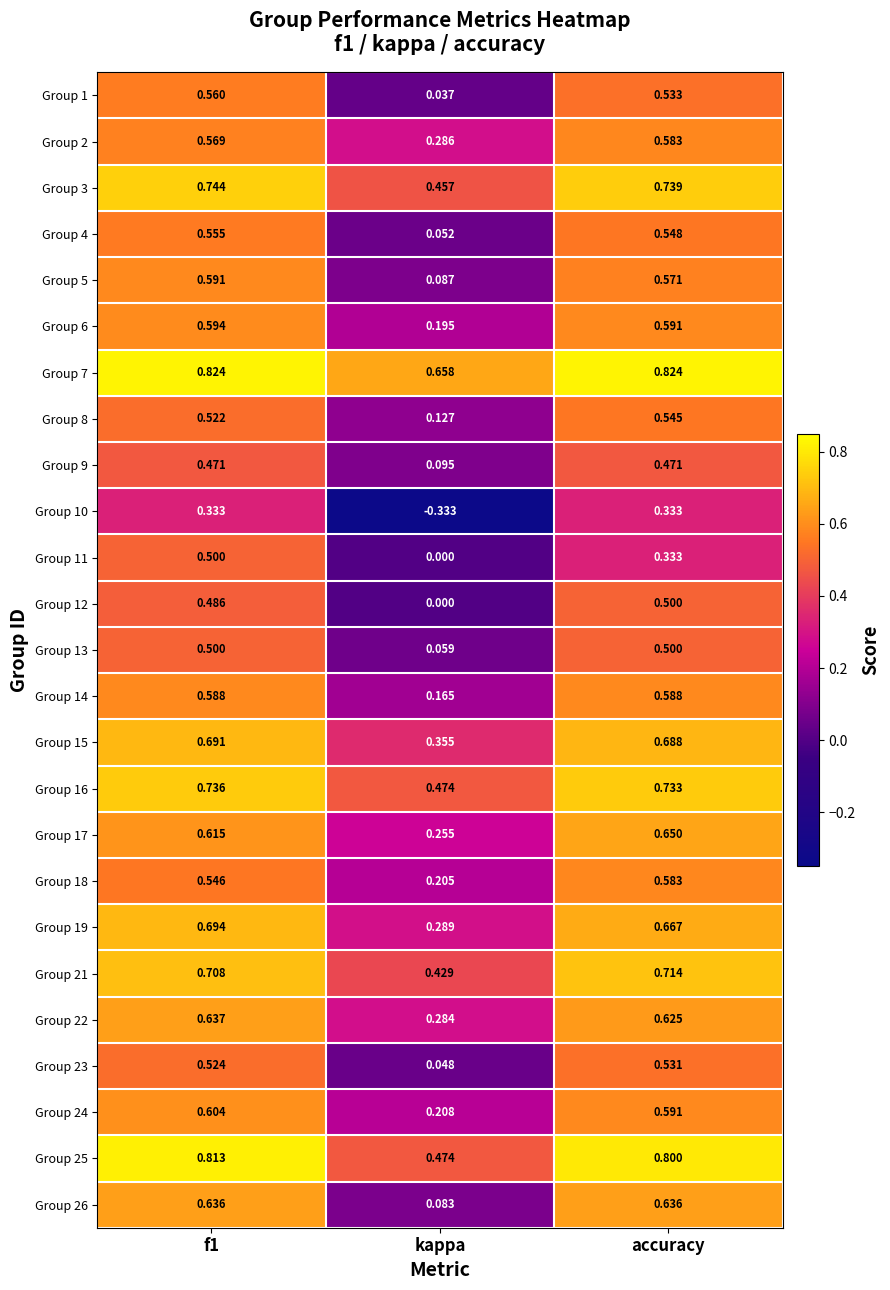

Which label corresponds to the smallest value in the chart?

kappa